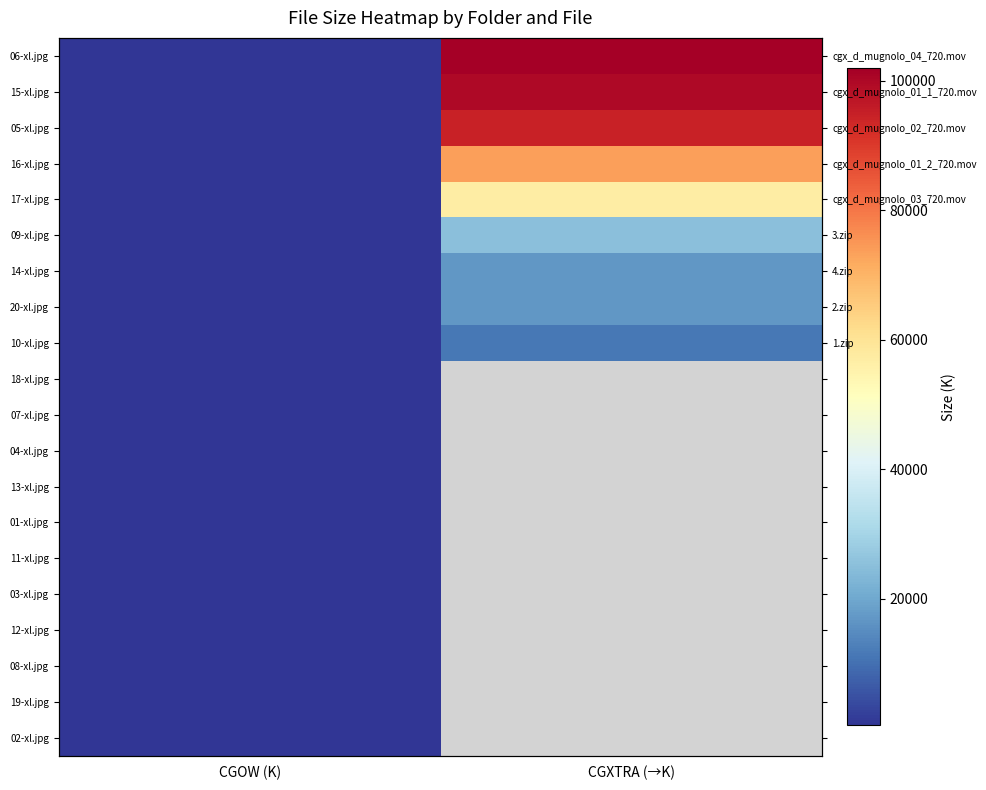

What is the spread (max minus min) of values at CGXTRA (→K)?

90388.5